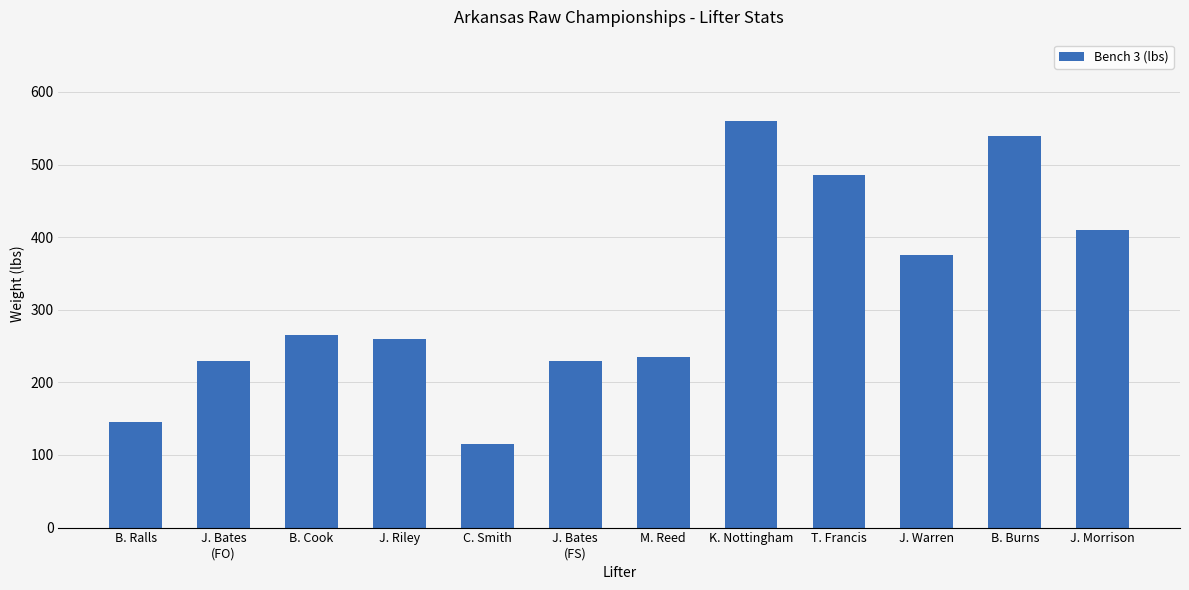

At which category does the chart reach its minimum across all series?

C. Smith